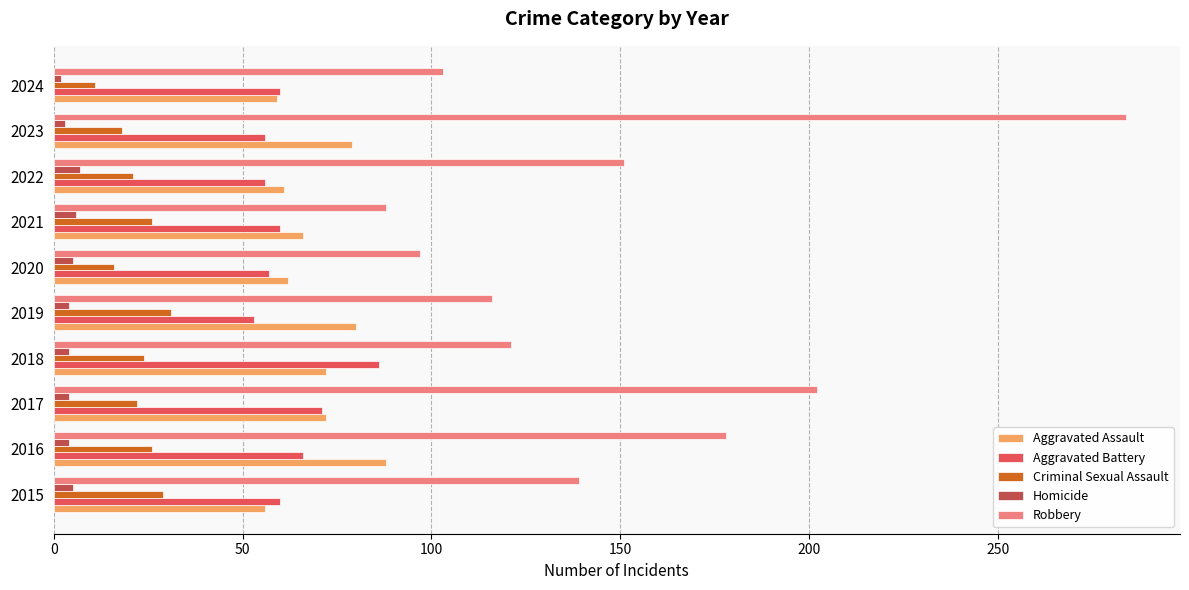

What is the average value of the Robbery series?

148